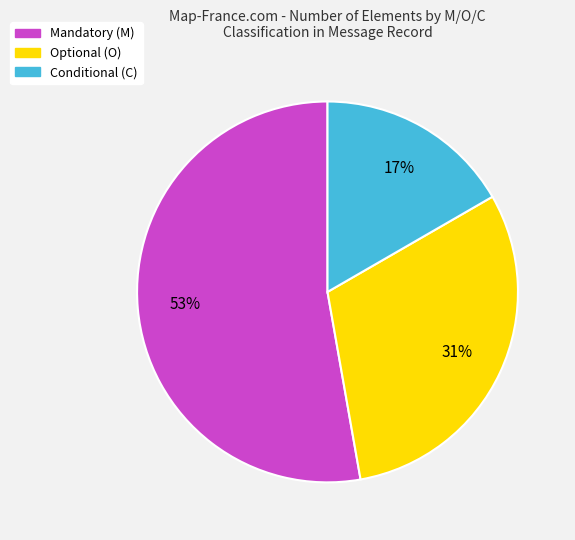

What is the ratio of the value at Optional (O) to the value at Conditional (C)?

1.8